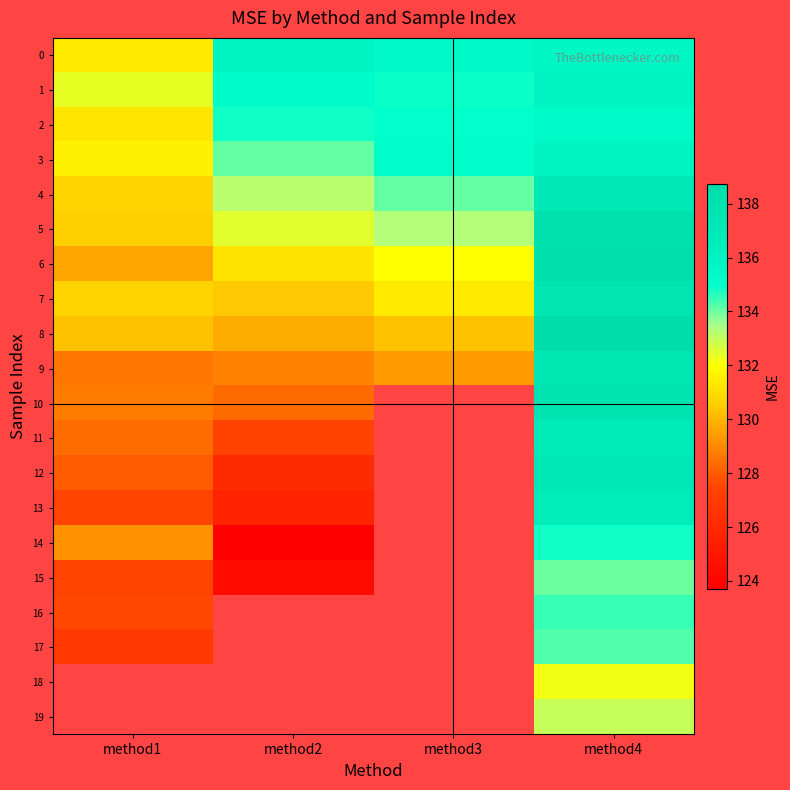

What is the minimum value for 1?

132.4